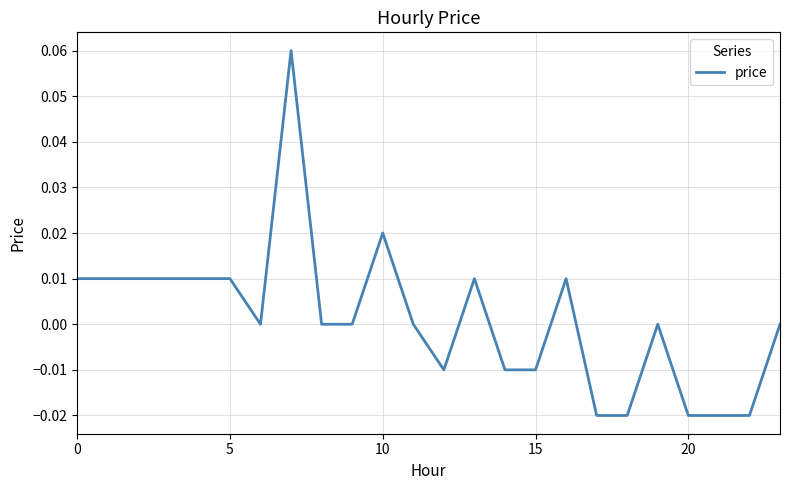

Count the values in the range 0 to 1.

16